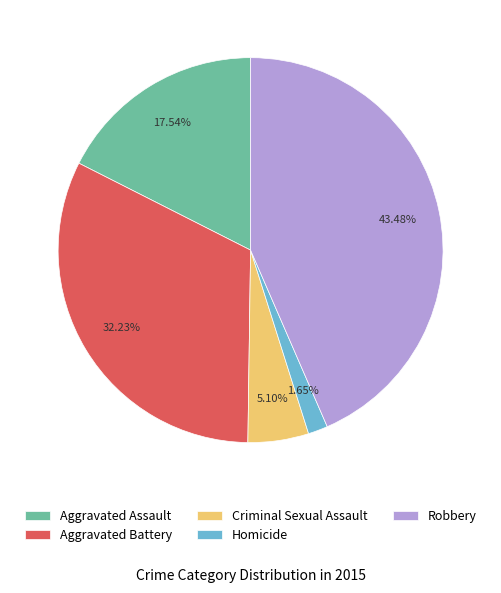

The Aggravated Assault slice represents 18% of the pie. True or false?

True